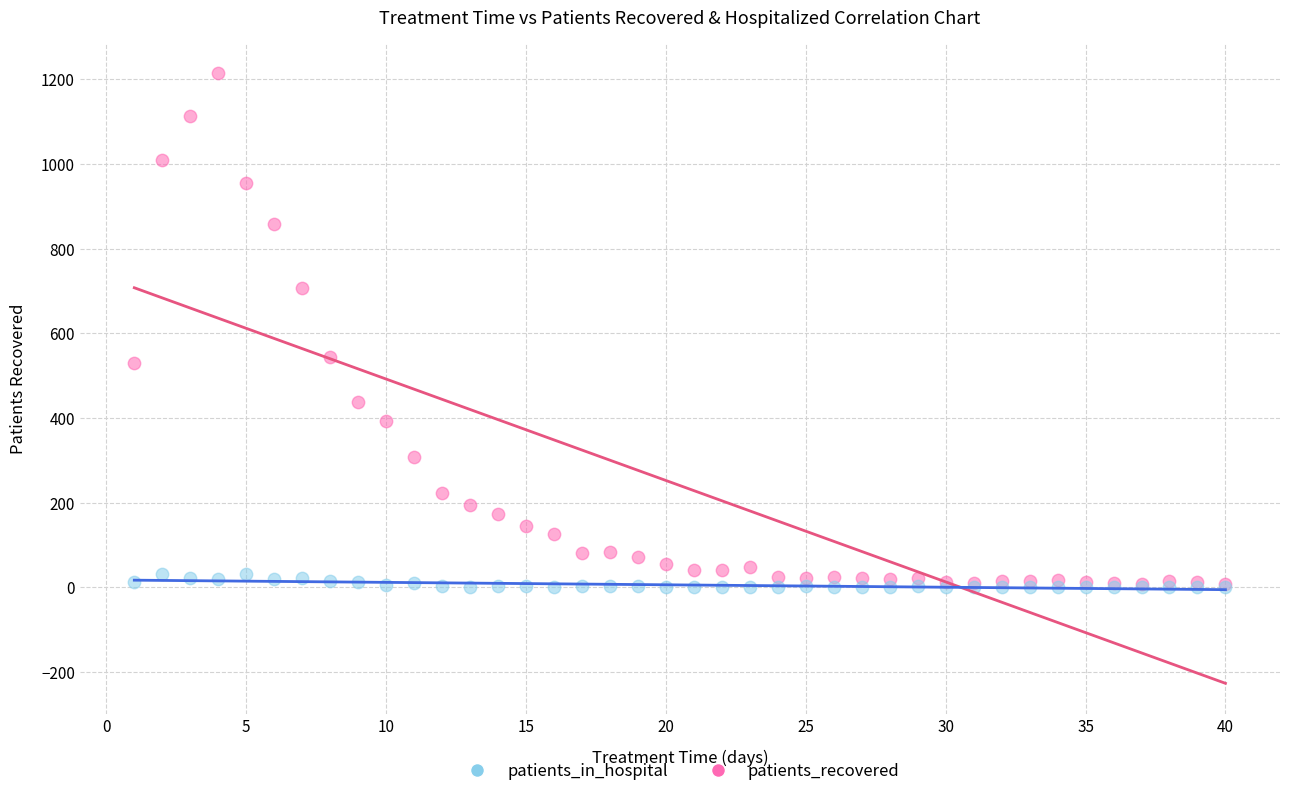

What are all the series names shown in the legend?

patients_in_hospital, patients_recovered